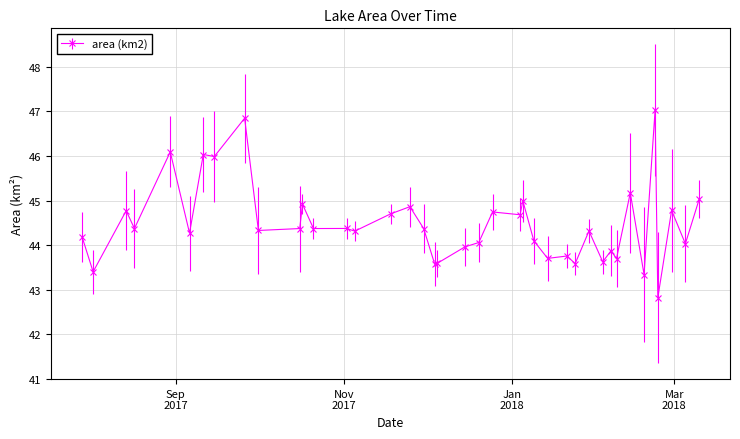

Count the number of categories in the chart.

40